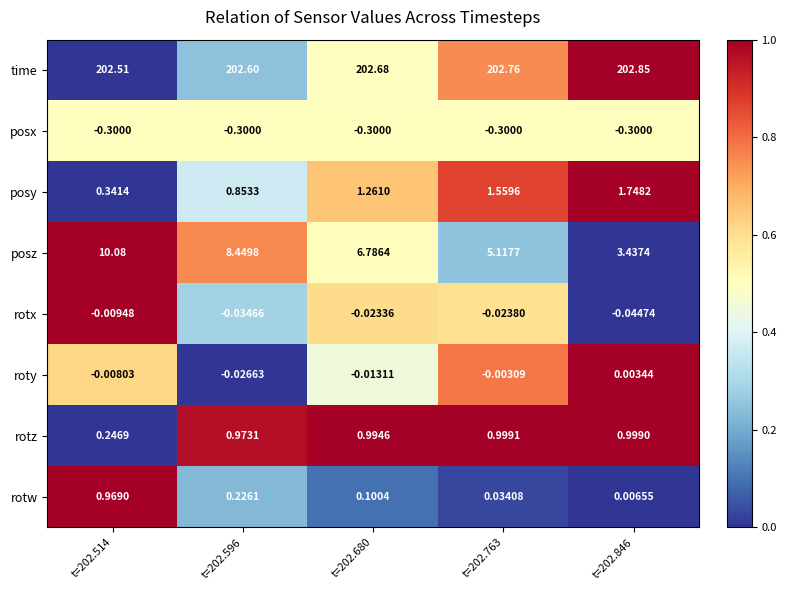

Which series has the widest spread of values?

posz